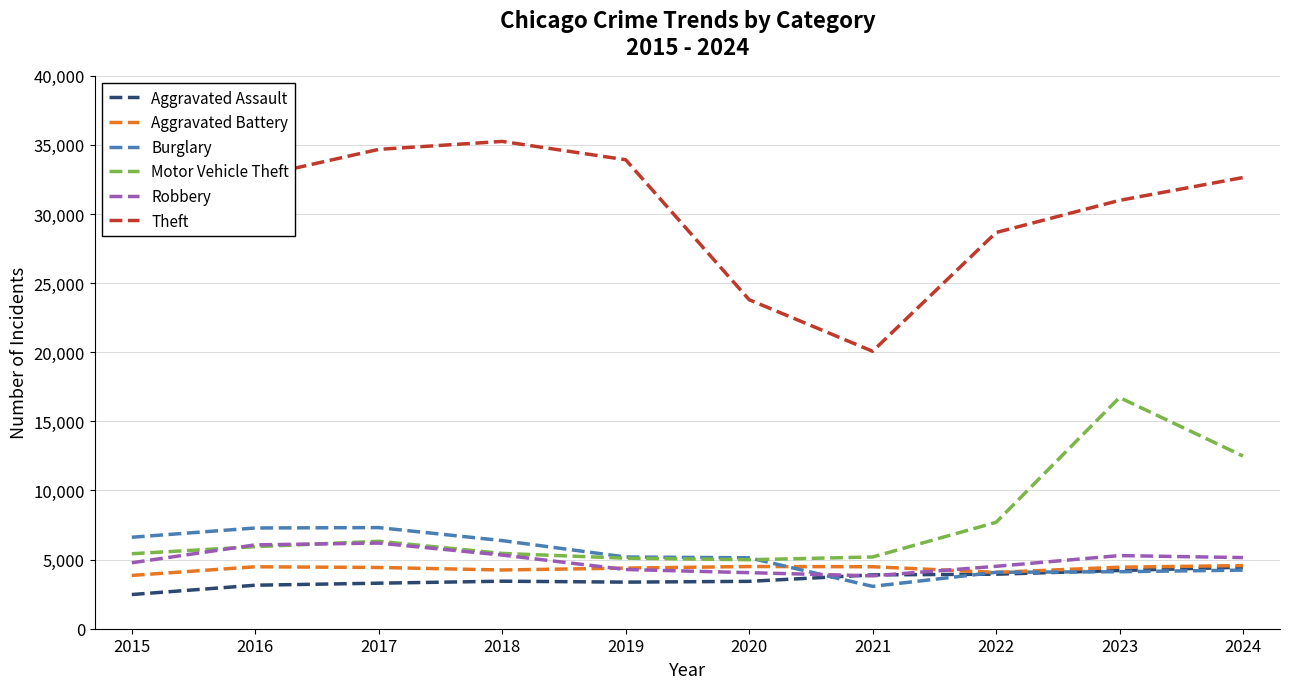

True or false: Theft has a value of 23804 at 2020.

True